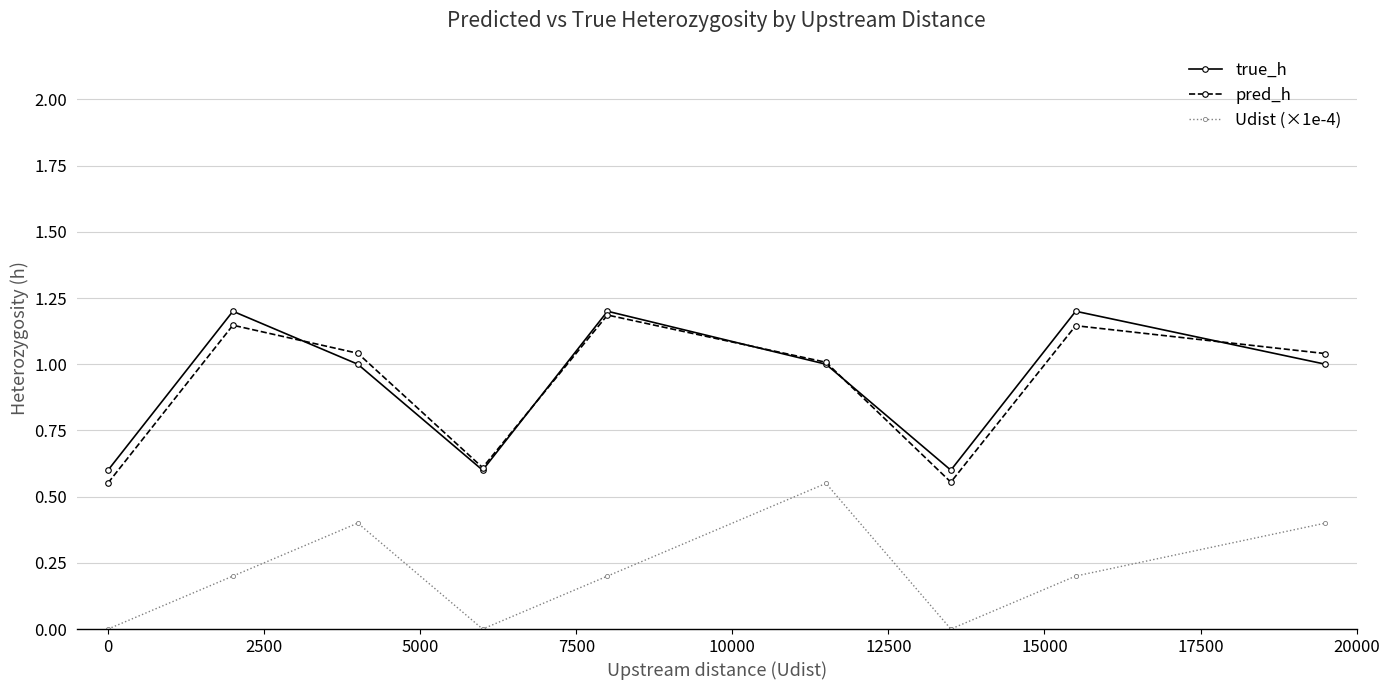

Does the chart display data point markers on the line(s)?

Yes